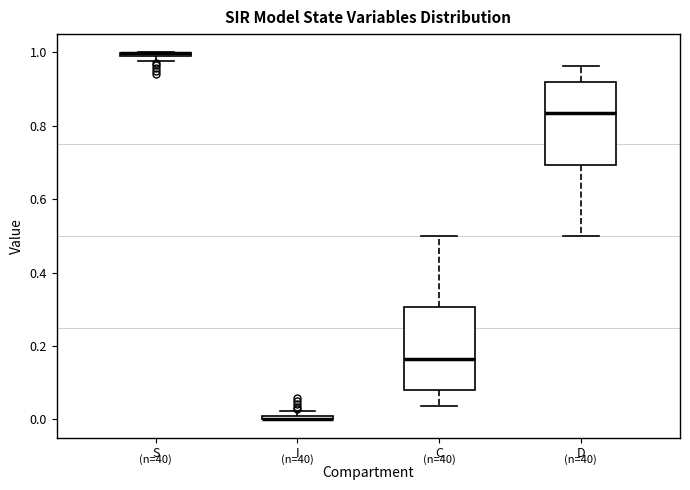

Where is the lower edge of the box for S on the y-axis? The values are not printed on the chart, so give them approximately, as read against the axis.

0.98